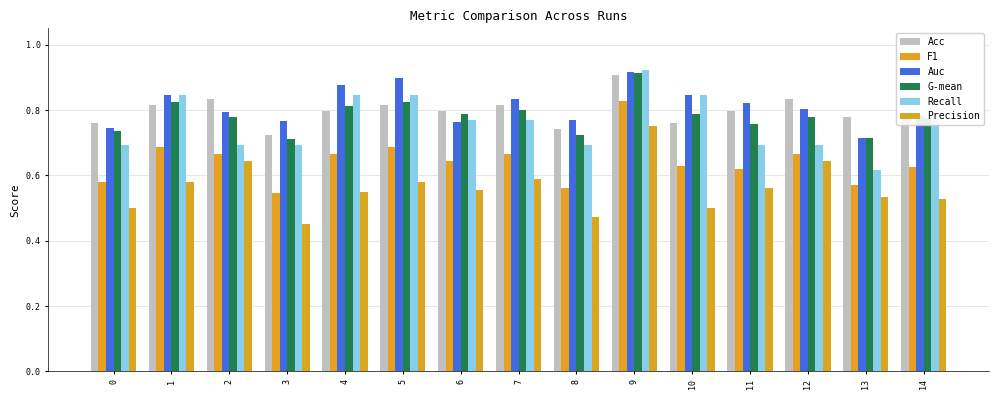

What is the difference between the highest and lowest values at 10?

0.3